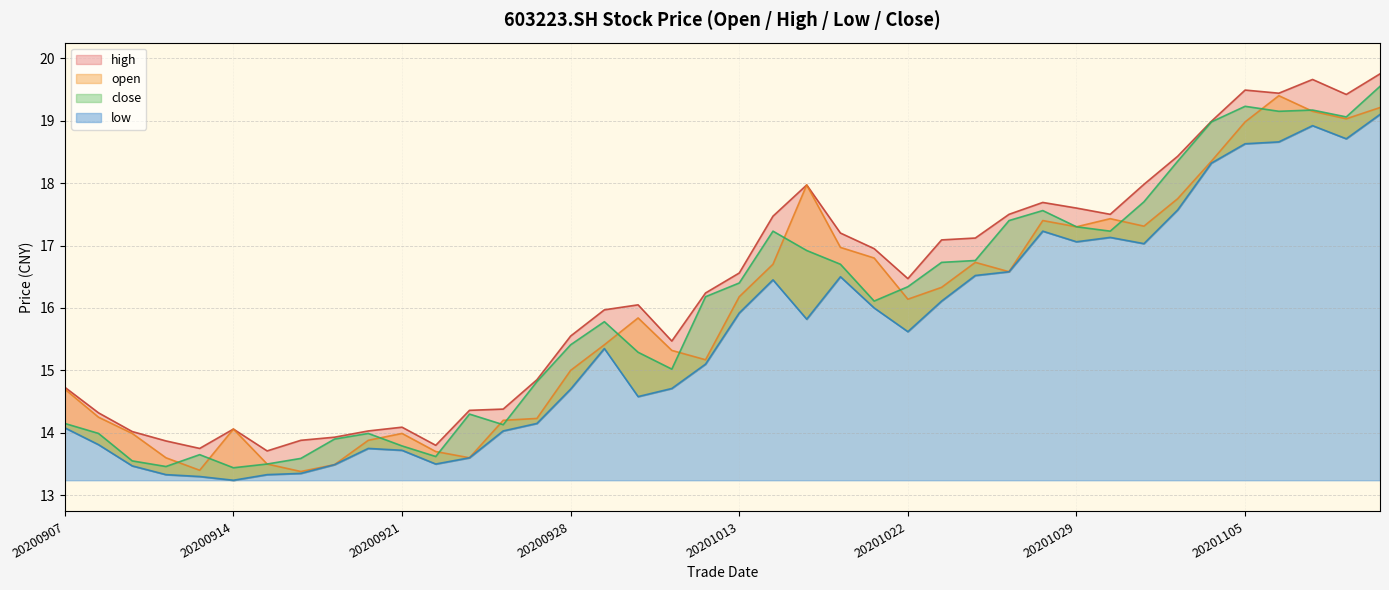

What is the greatest value displayed?

19.8